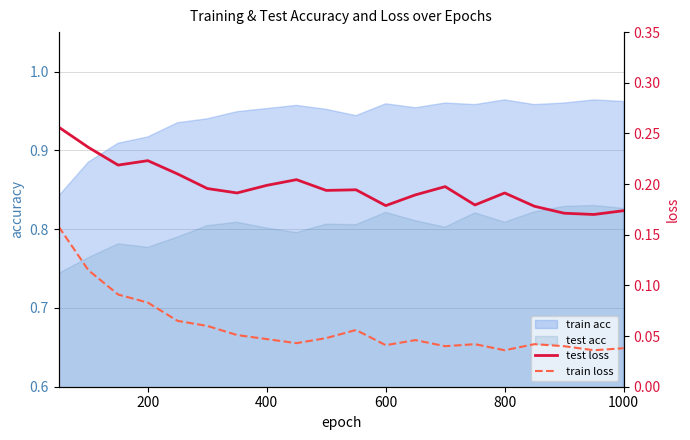

How many interior local valleys does the test loss series have?

6